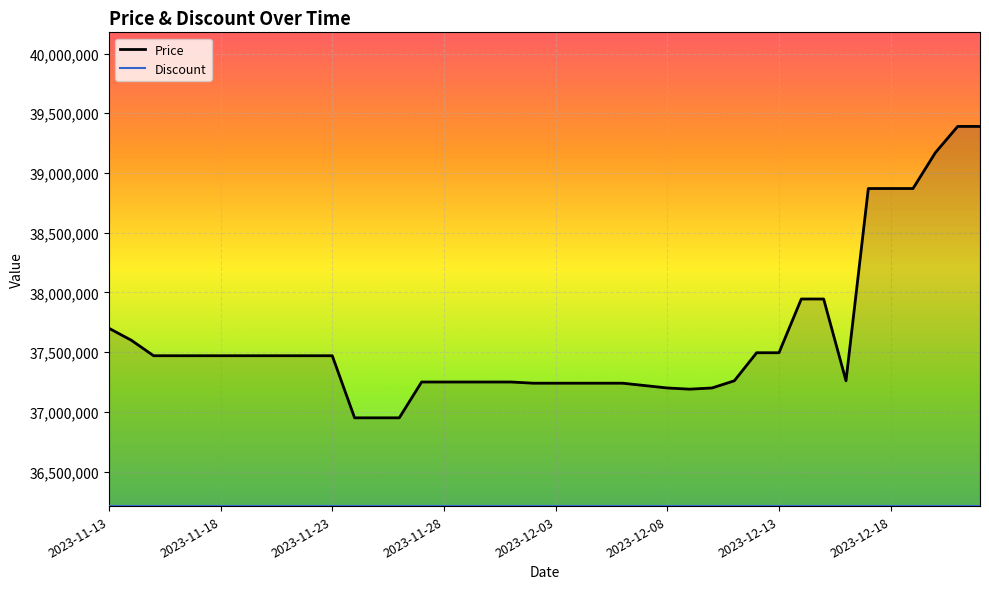

What is the label of the 36th point from the left?

2023-12-18